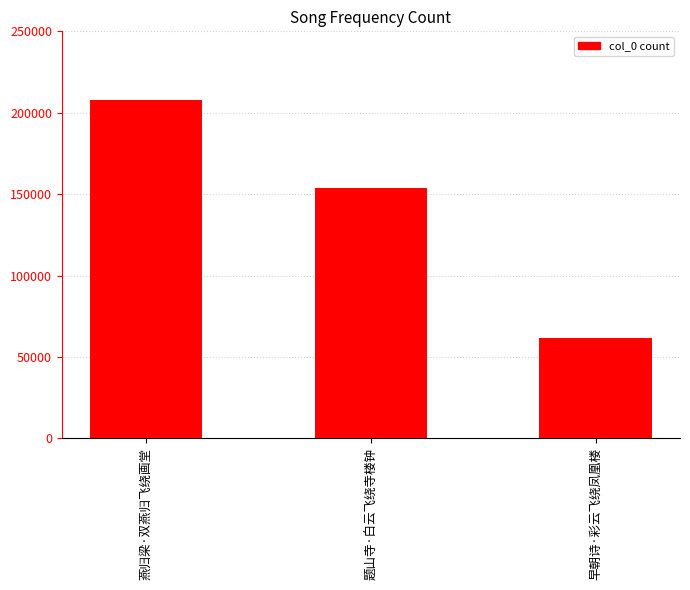

Reading left to right, what are all the values shown in this chart?

燕归梁·双燕归飞绕画堂=207957	题山寺·白云飞绕寺楼钟=153612	早朝诗·彩云飞绕凤凰楼=61393